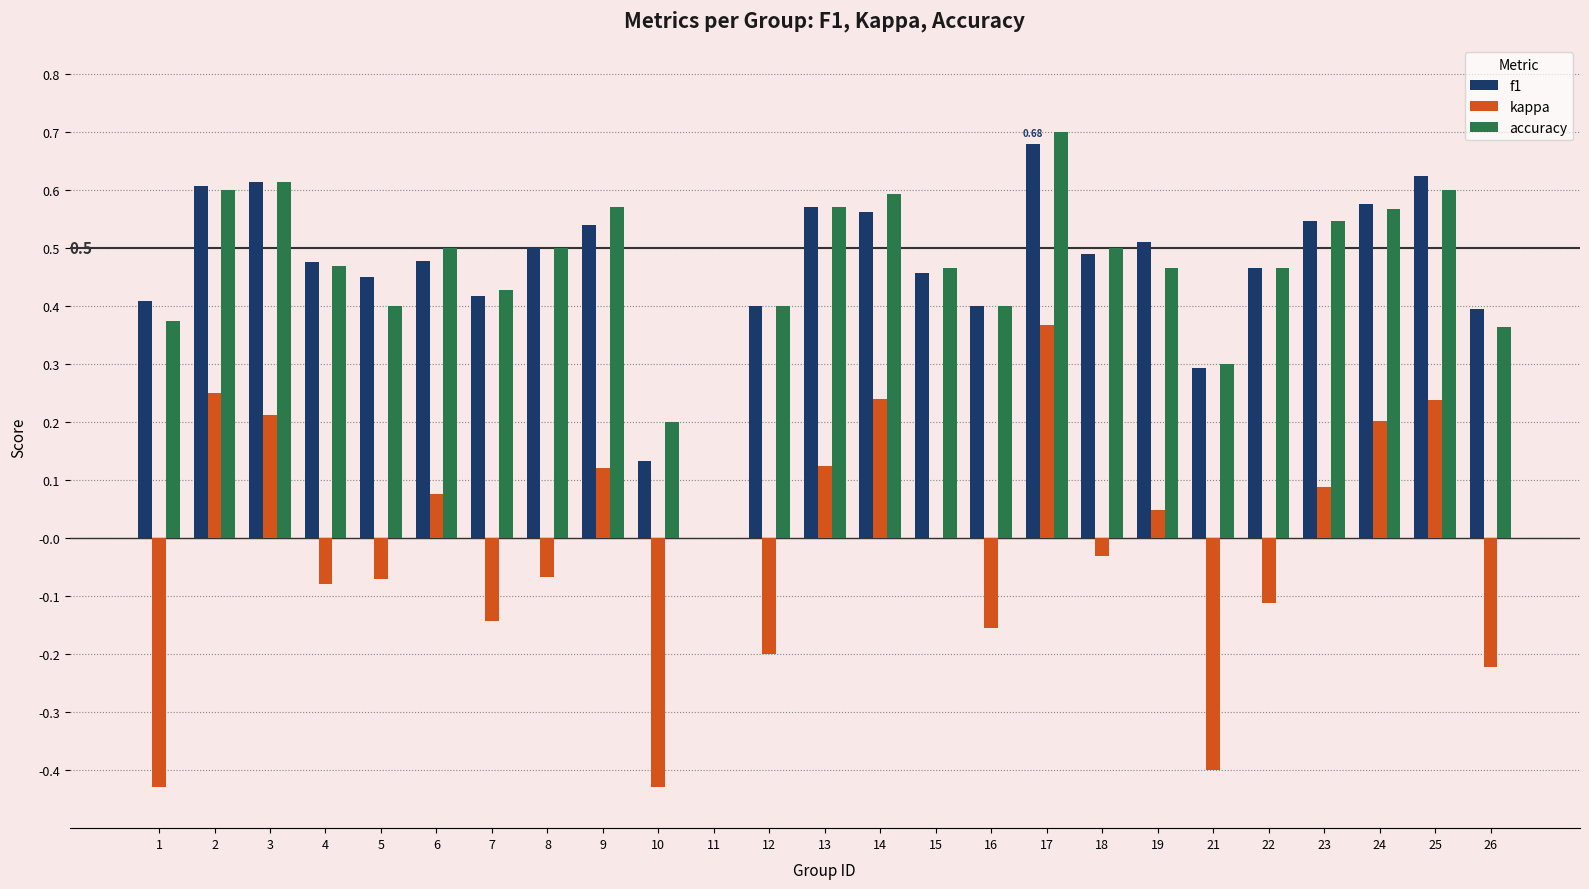

How many values in f1 are above zero?

24